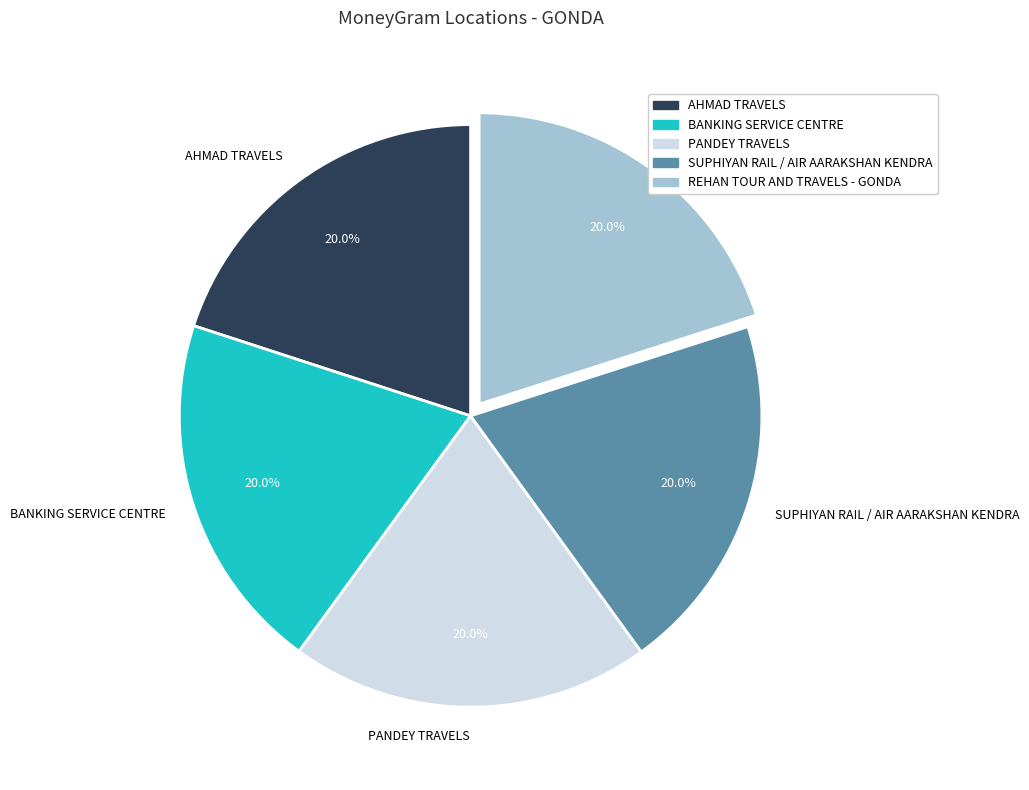

Combined, what portion of the pie is SUPHIYAN RAIL / AIR AARAKSHAN KENDRA and REHAN TOUR AND TRAVELS - GONDA?

40.0%